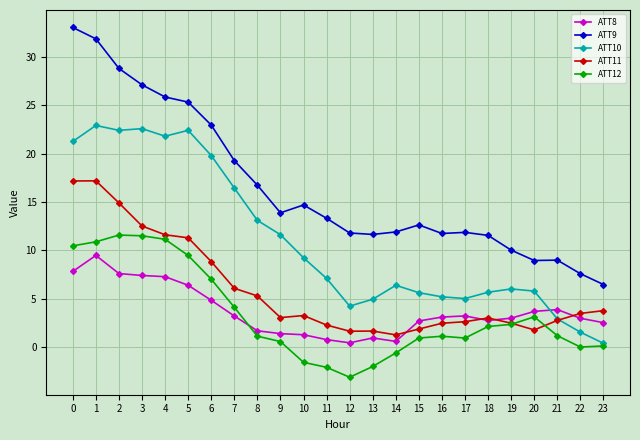

How many series are shown in this chart?

5